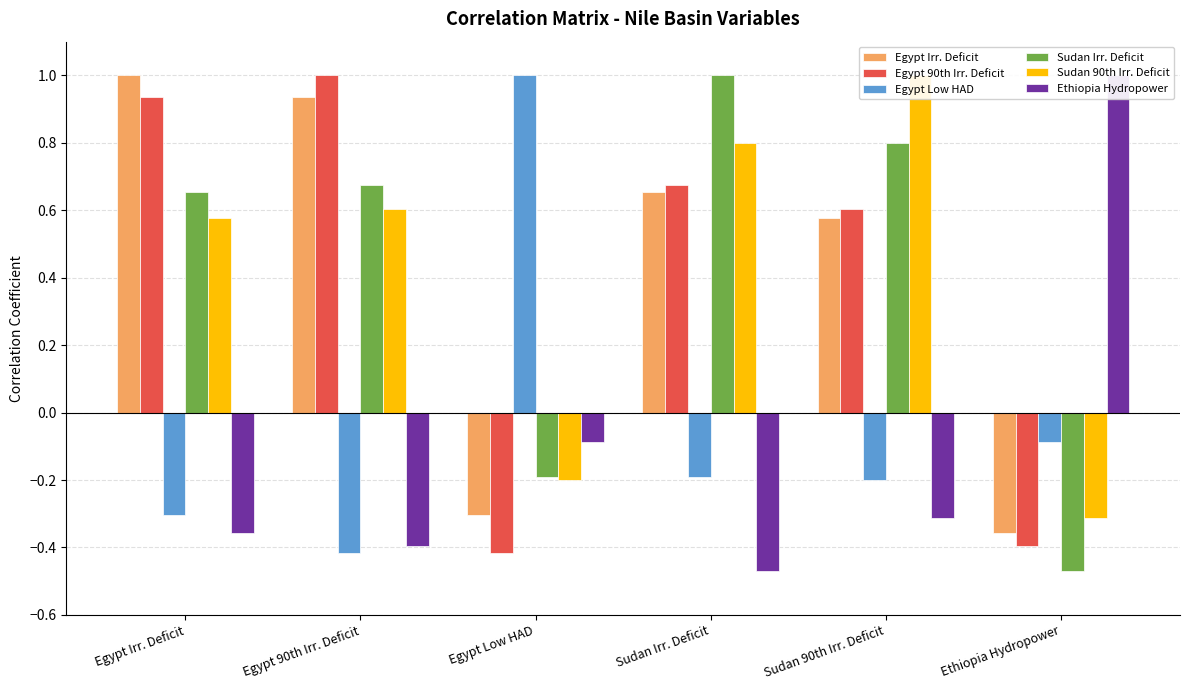

Which has a higher value, Egypt 90th Irr. Deficit or Sudan Irr. Deficit?

Egypt 90th Irr. Deficit